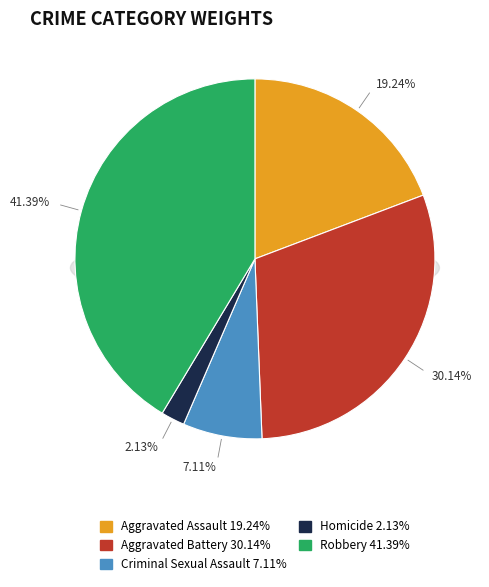

To the nearest percent, what percentage of the pie is Aggravated Assault?

19%